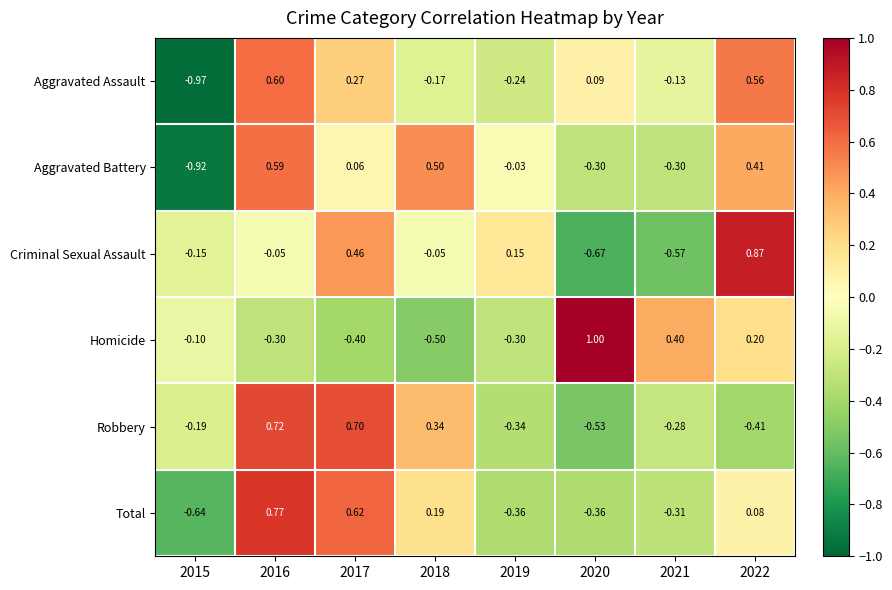

Is the value of Aggravated Assault at 2020 greater than the value of Criminal Sexual Assault at 2019?

No